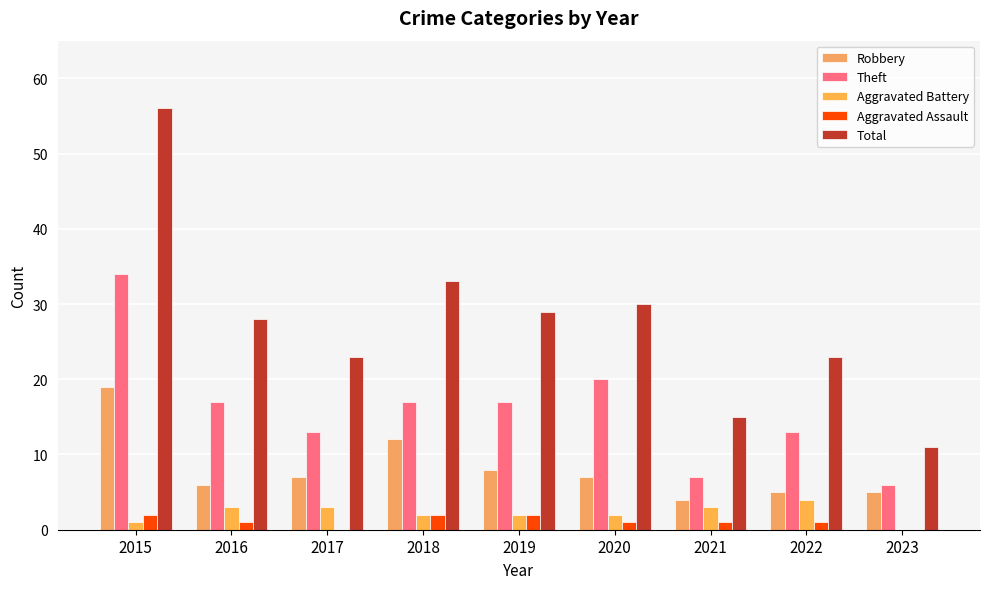

What is the sum of all Theft values?

144